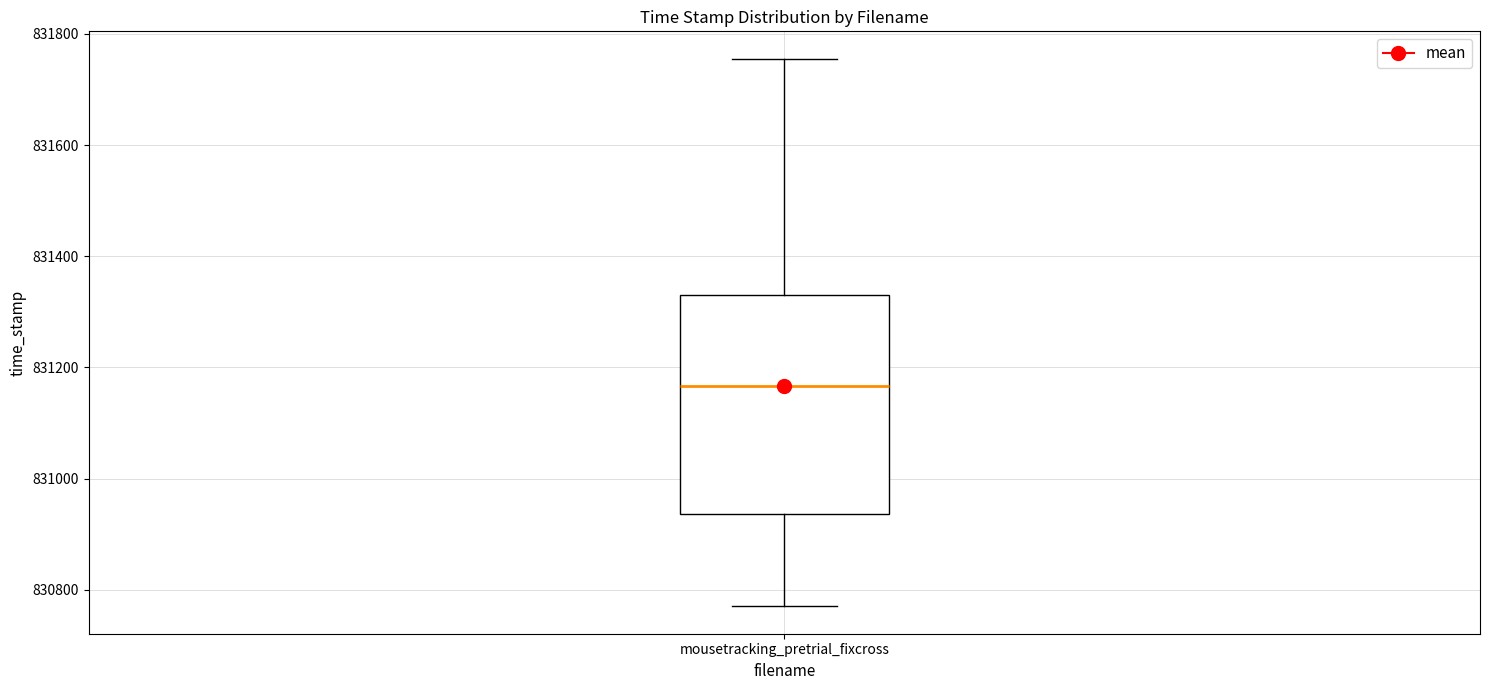

Transcribe this box plot: give where the median line is, the range the box spans, and where the two whiskers end, as read against the y-axis. The values are not printed on the chart, so give them approximately, as read against the axis.

median 831160, box 830940 to 831340, whiskers 830780 to 831760